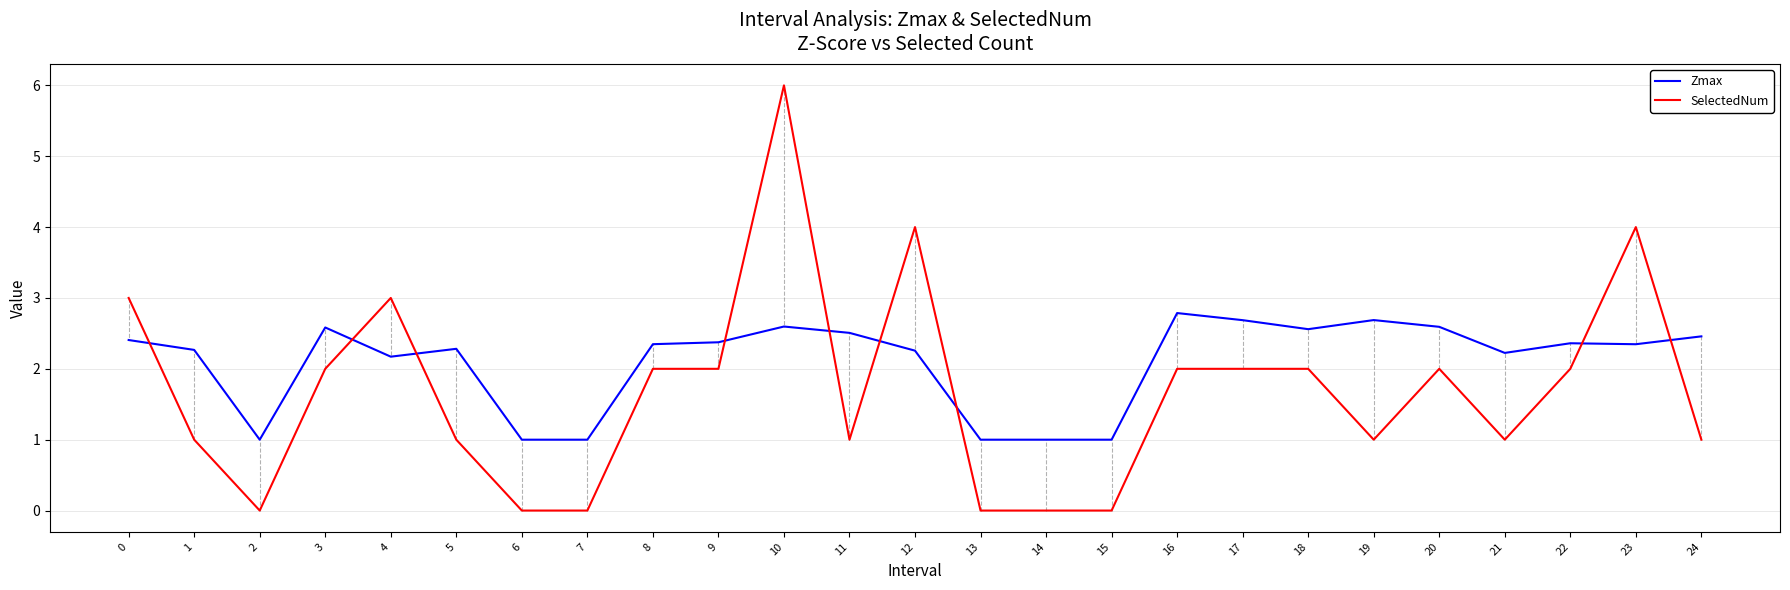

At which category does Zmax reach its first local peak?

3